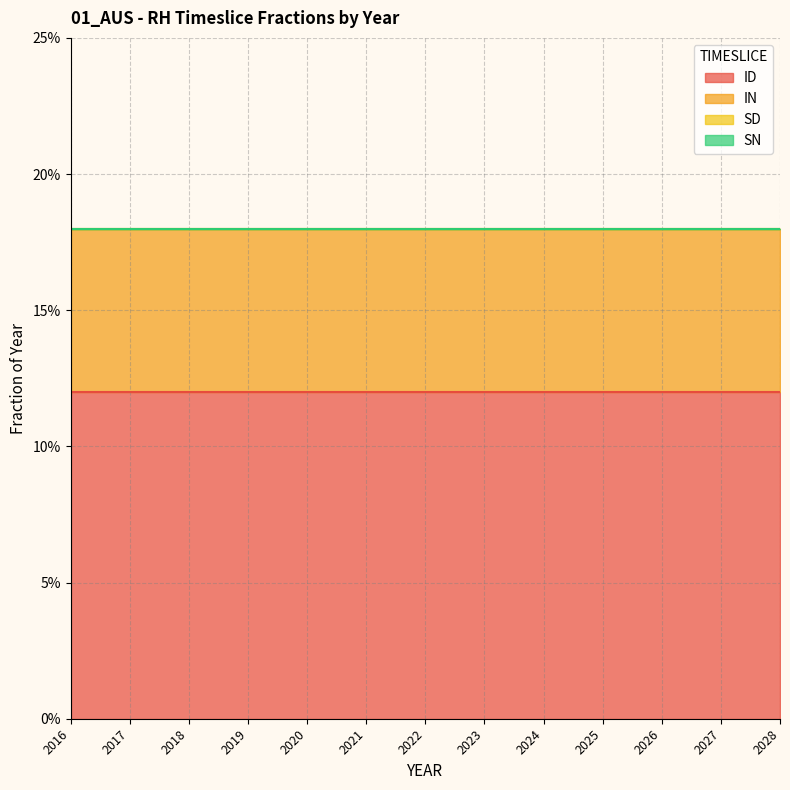

What are all the series names shown in the legend?

ID, IN, SD, SN